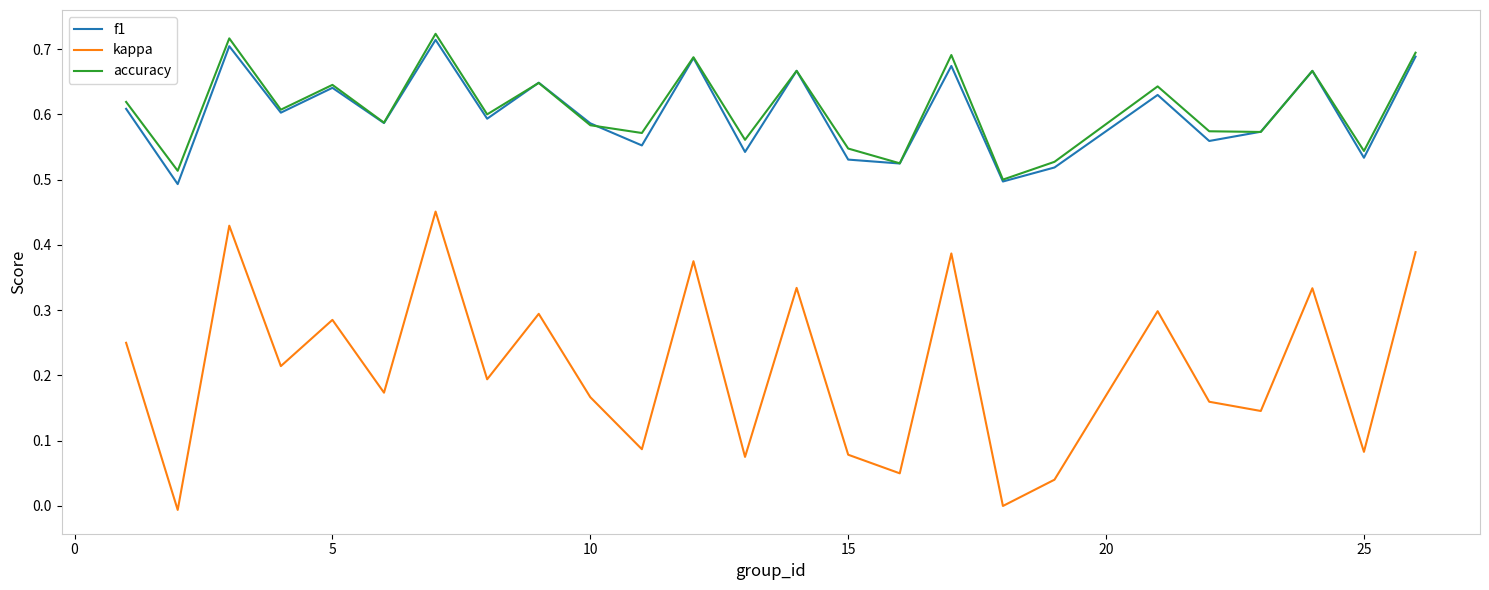

True or false: f1 has more than 0 interior local peaks.

True